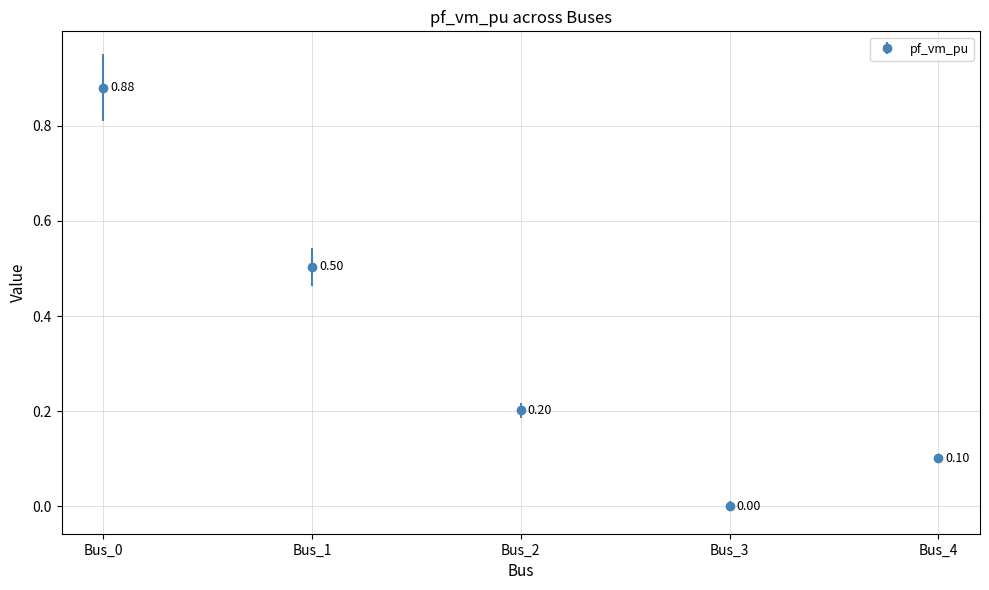

Rank the categories by value from highest to lowest.

Bus_0, Bus_1, Bus_2, Bus_4, Bus_3